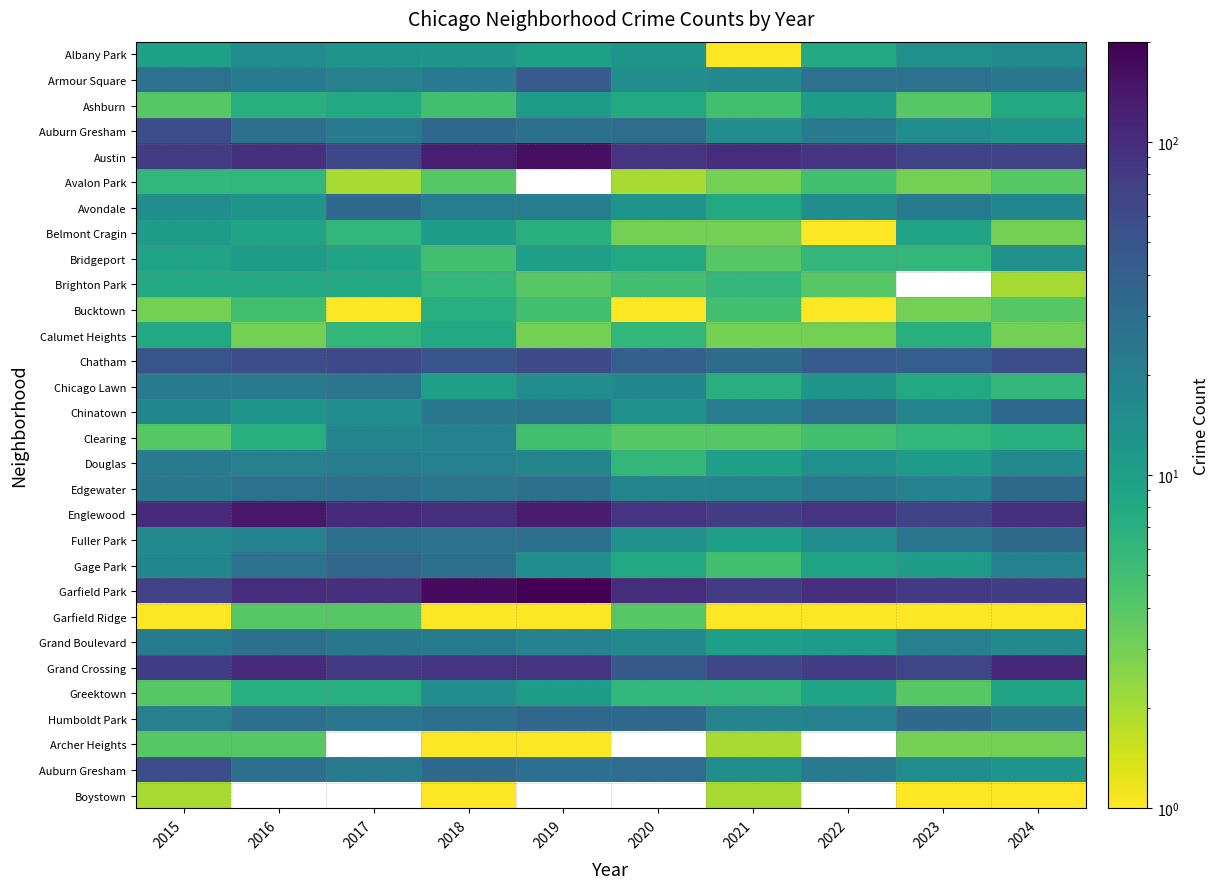

What is the smallest value displayed?

1.0